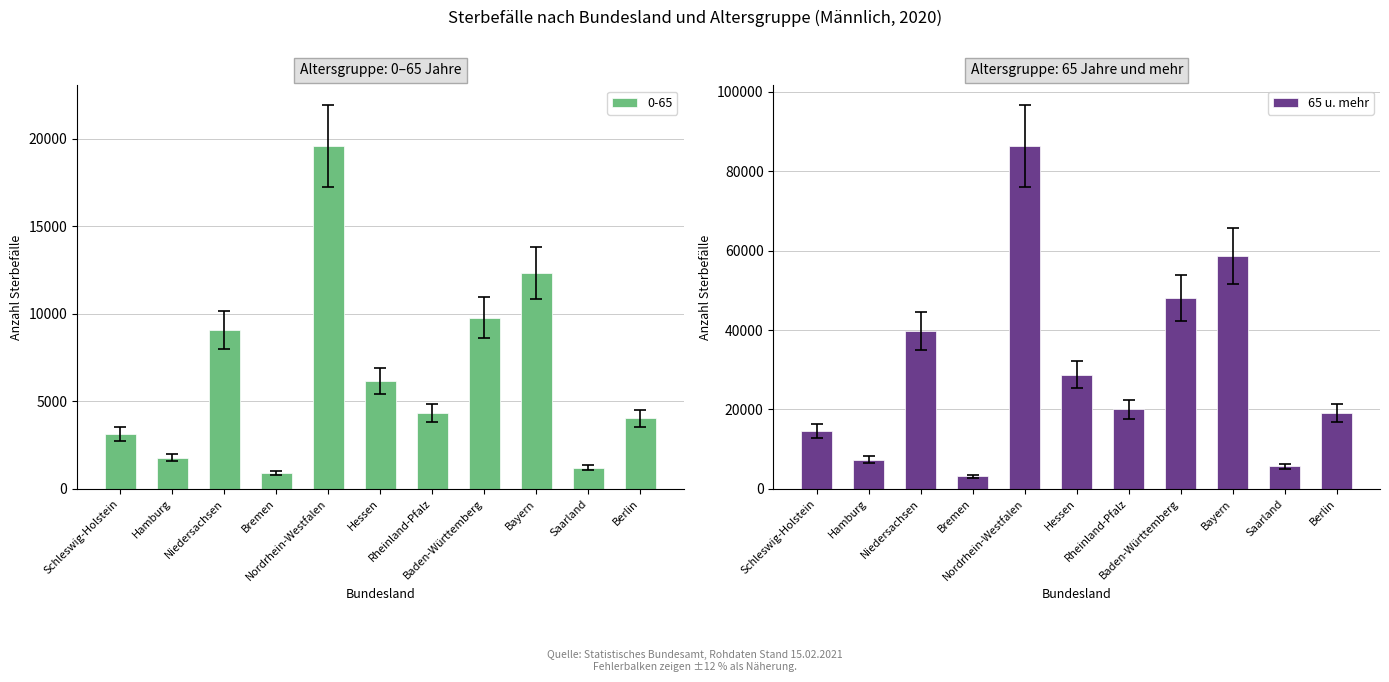

What is the difference between the second highest and second lowest values in the 65 u. mehr series?

53009